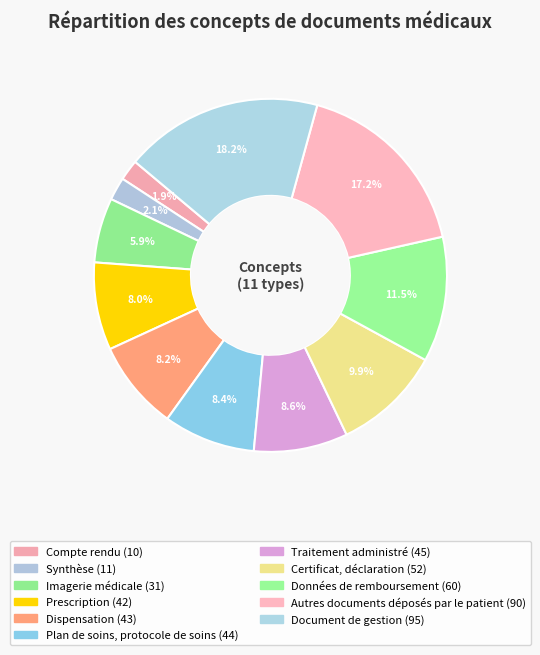

Rank the categories by value from highest to lowest.

Document de gestion, Autres documents déposés par le patient, Données de remboursement, Certificat, déclaration, Traitement administré, Plan de soins, protocole de soins, Dispensation, Prescription, Imagerie médicale, Synthèse, Compte rendu